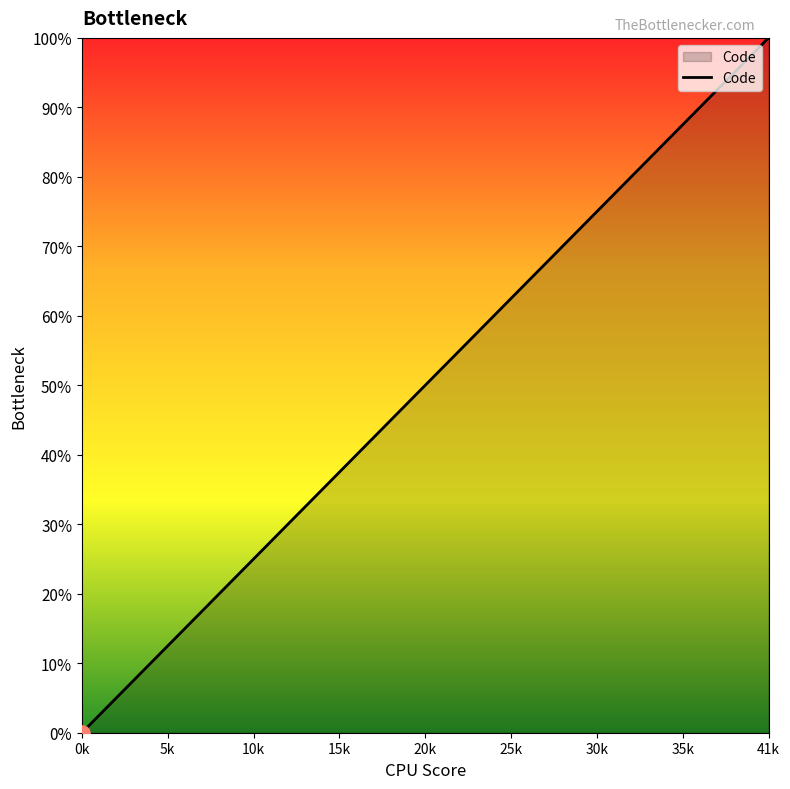

What is the maximum value shown in the chart?

100.0